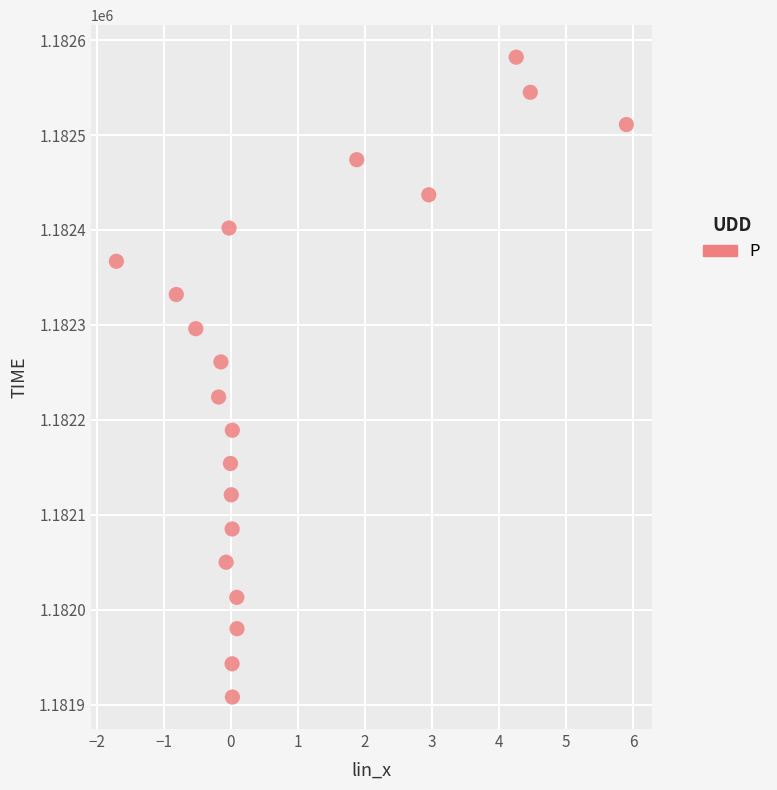

What is the range of Y values (max minus min)?

674